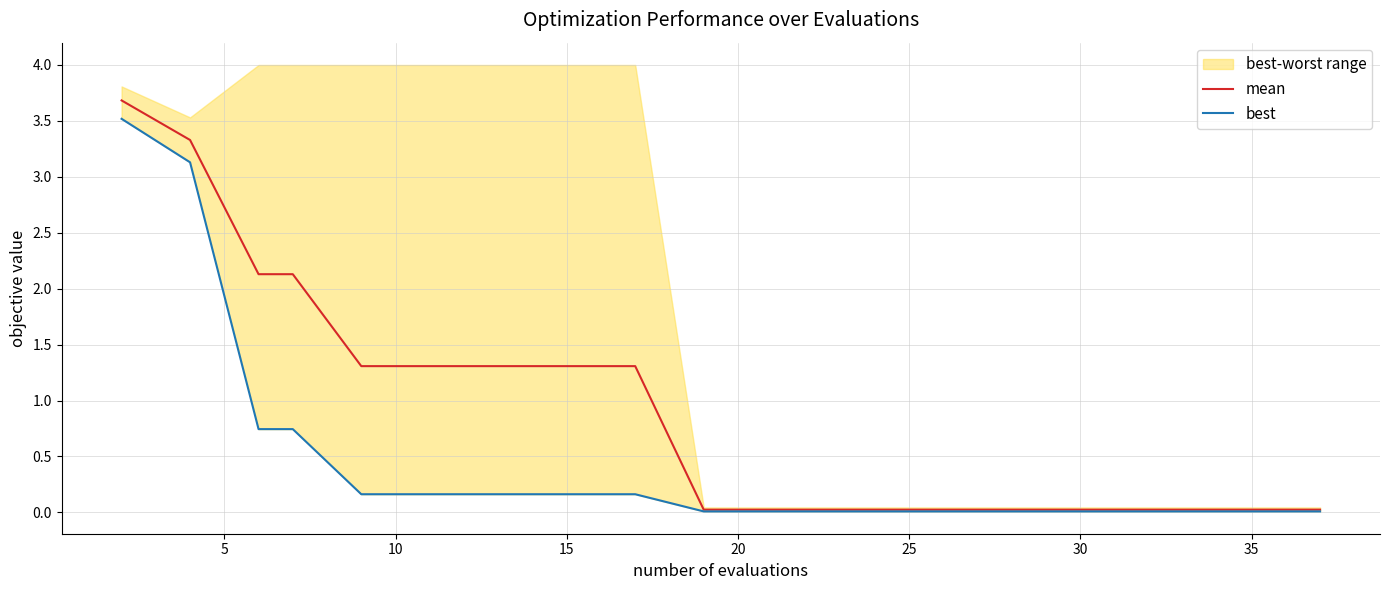

Which has a higher value, 11 or 13?

11